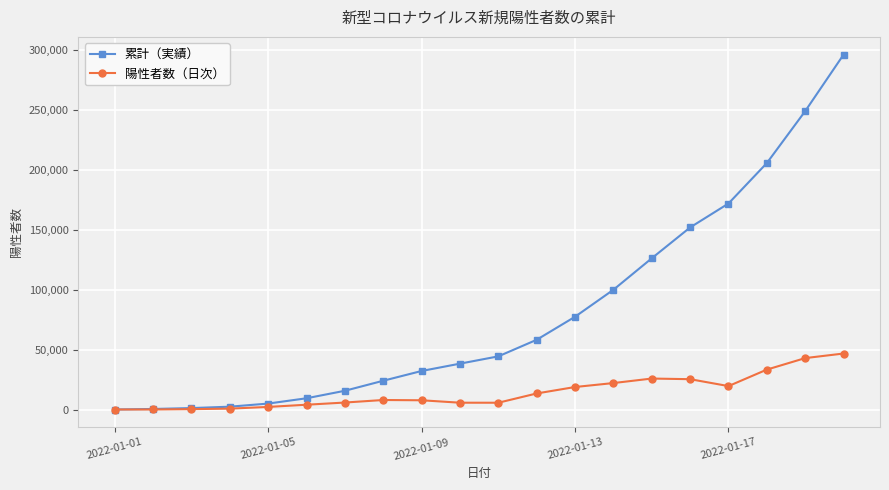

List the series in order of their overall mean, highest first.

累計（実績）, 陽性者数（日次）